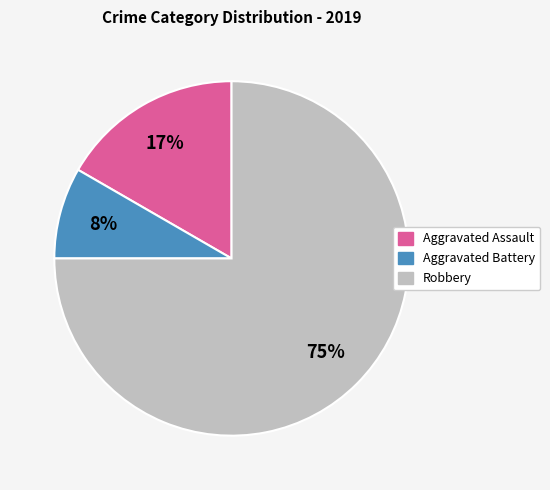

Does Robbery account for over 50% of the chart?

Yes